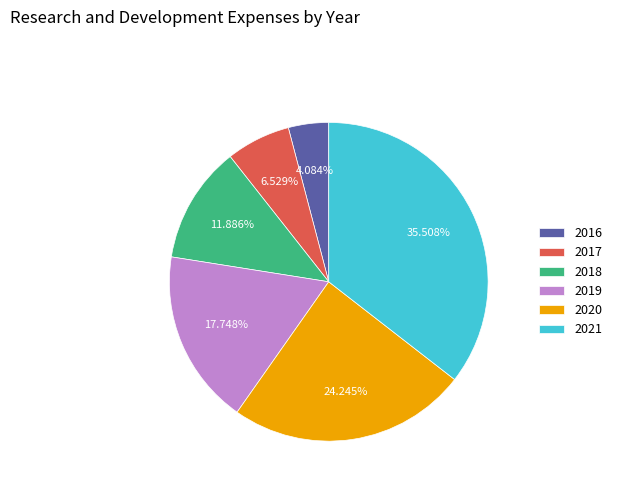

The 2018 slice represents 12% of the pie. True or false?

True